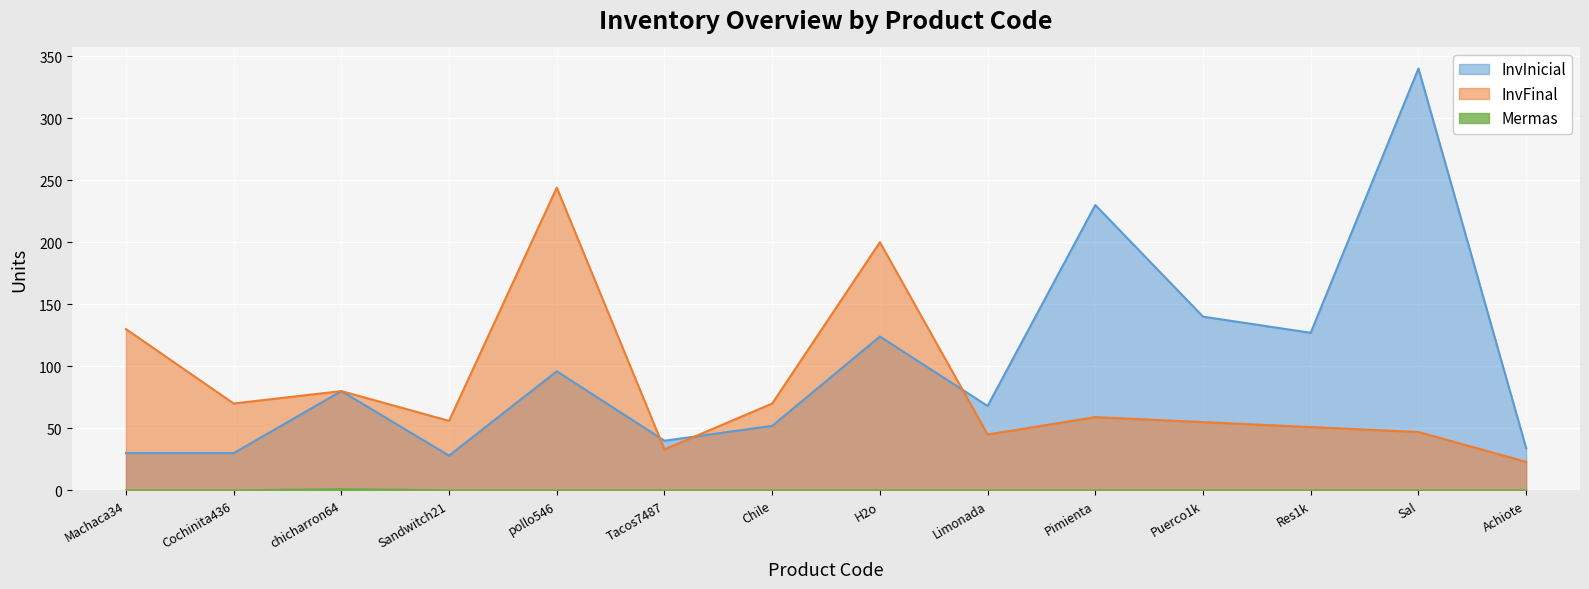

True or false: Mermas and InvInicial cross at least once.

False